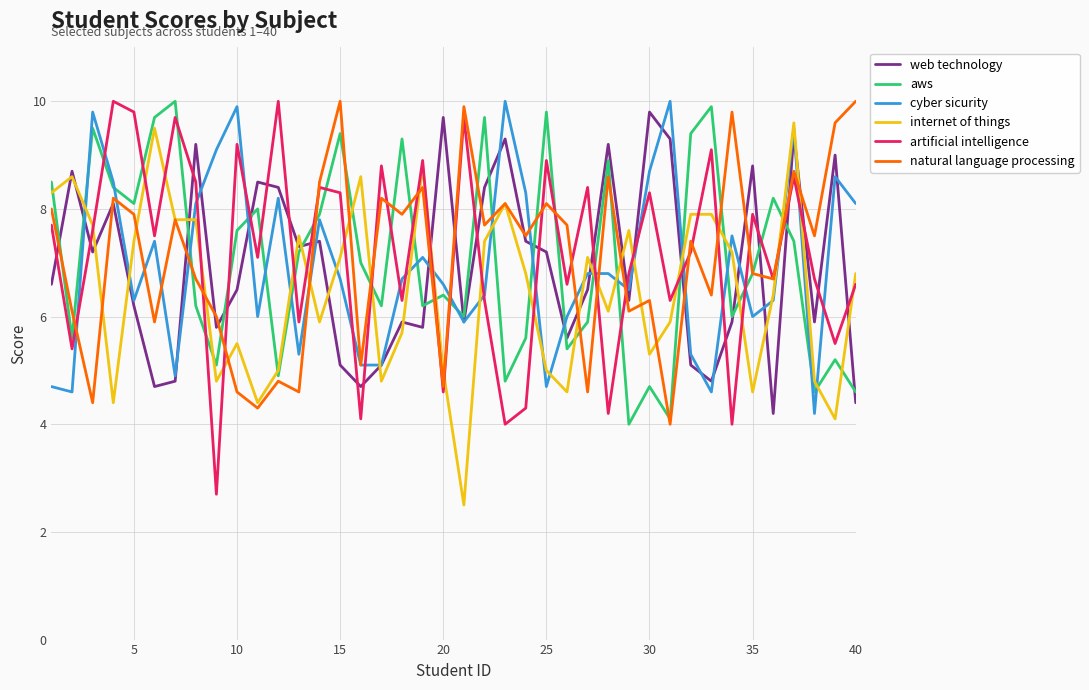

What is the minimum value for artificial intelligence?

2.7